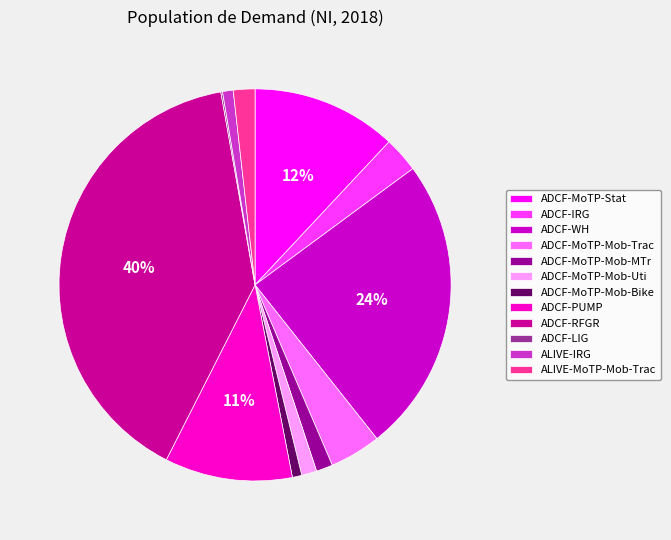

To the nearest percent, what is the difference between the ADCF-MoTP-Mob-Trac and ADCF-RFGR slice percentages?

36%